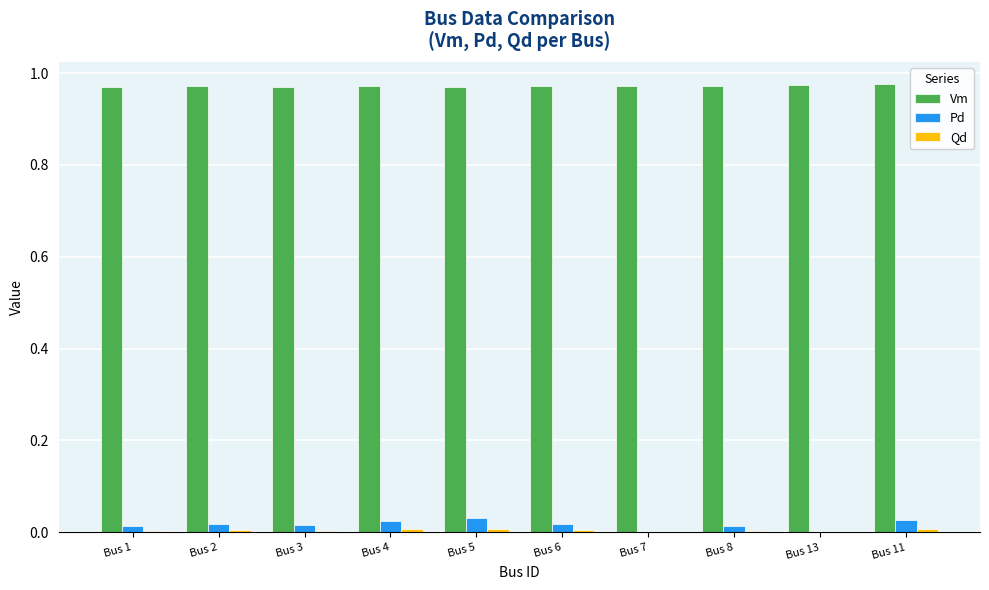

Is it true that Pd equals 0.0 at Bus 2?

True